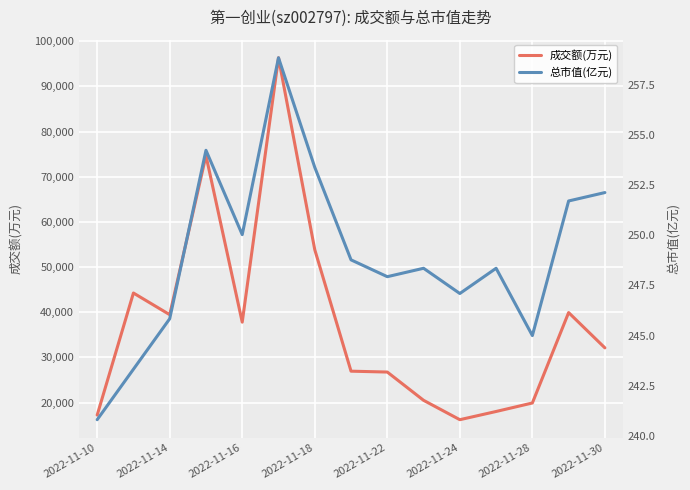

What is the minimum value for 成交额(万元)?

16200